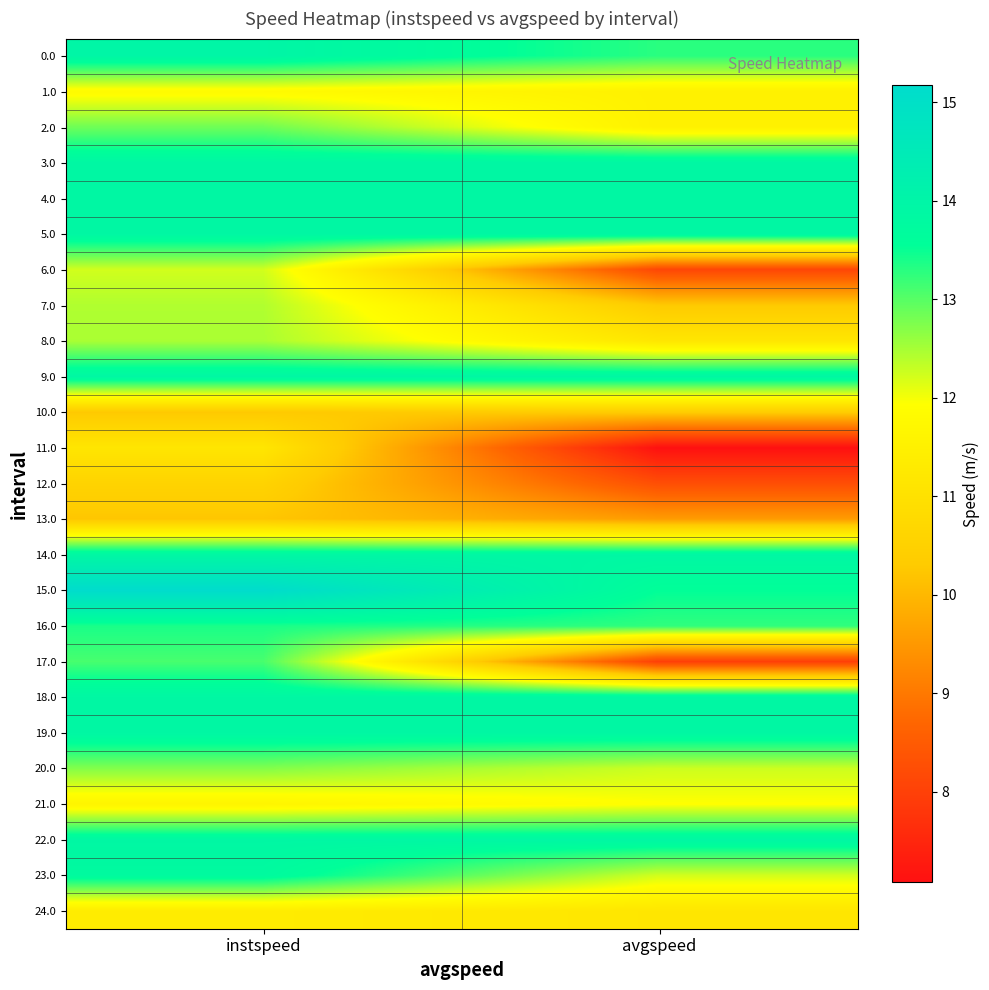

What is the difference between the highest and lowest values at instspeed?

4.9